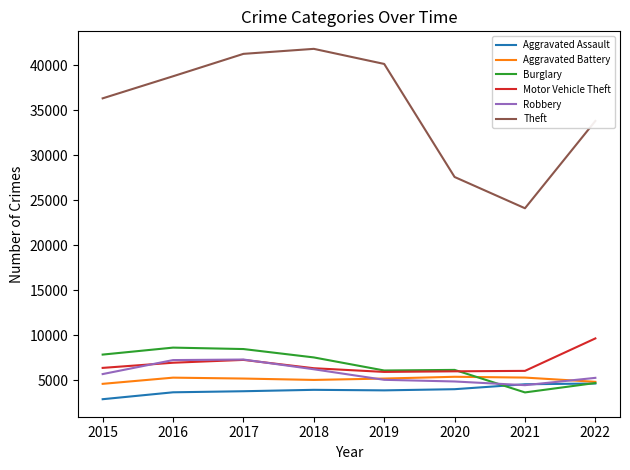

How many lines are shown in the chart?

6